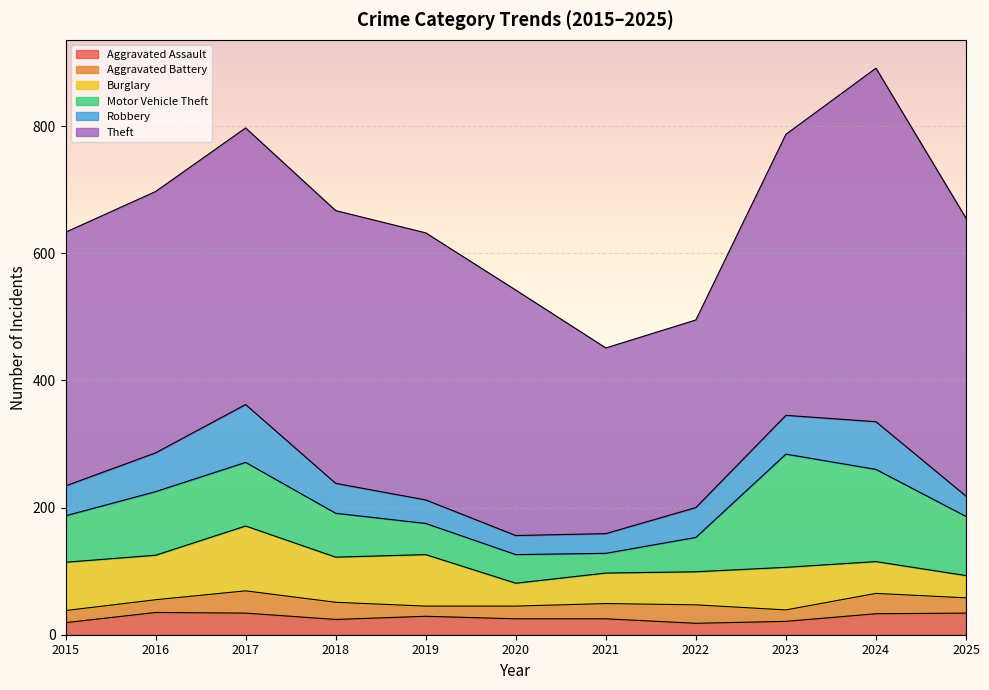

What is the difference between the maximum and minimum values in the Motor Vehicle Theft series?

147